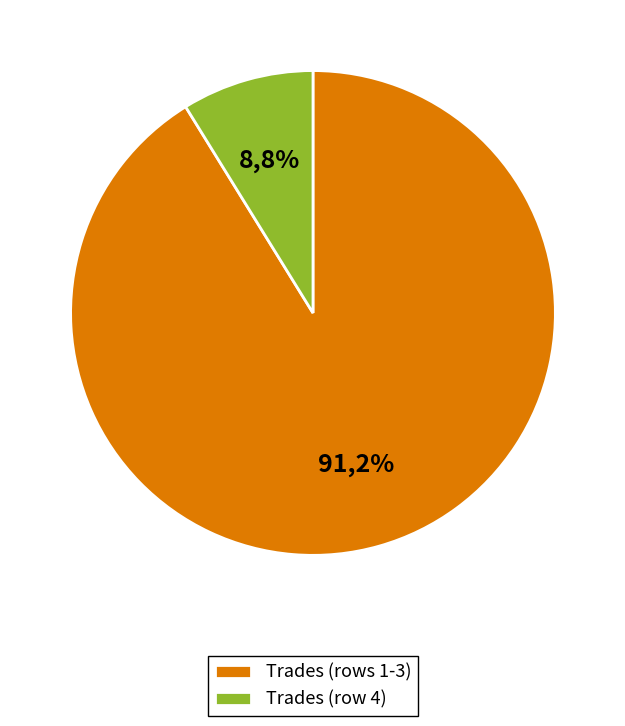

True or false: 169 accounts for 9% of the total.

True